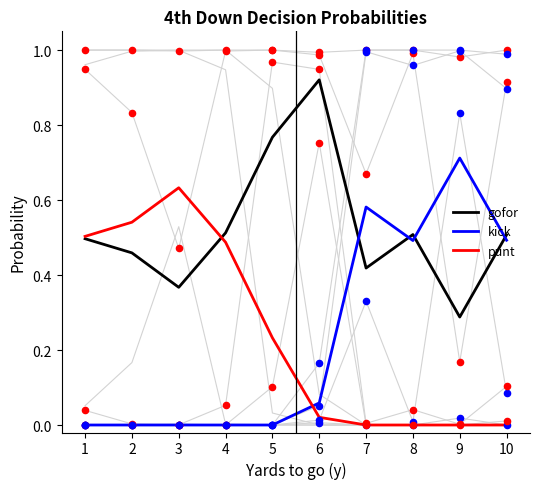

At which category is the sum across all series the highest?

1